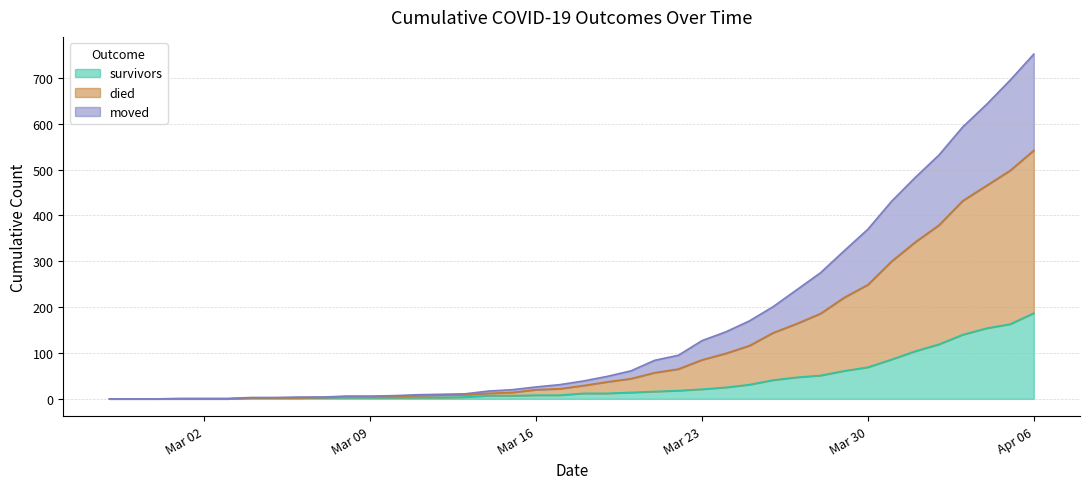

At which label does survivors reach its peak?

Apr 06